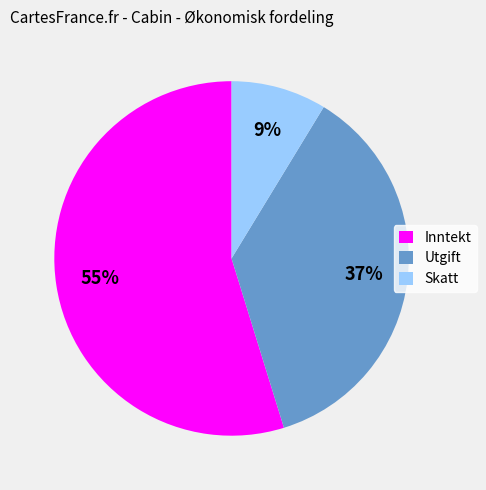

The Utgift slice represents 45% of the pie. True or false?

False